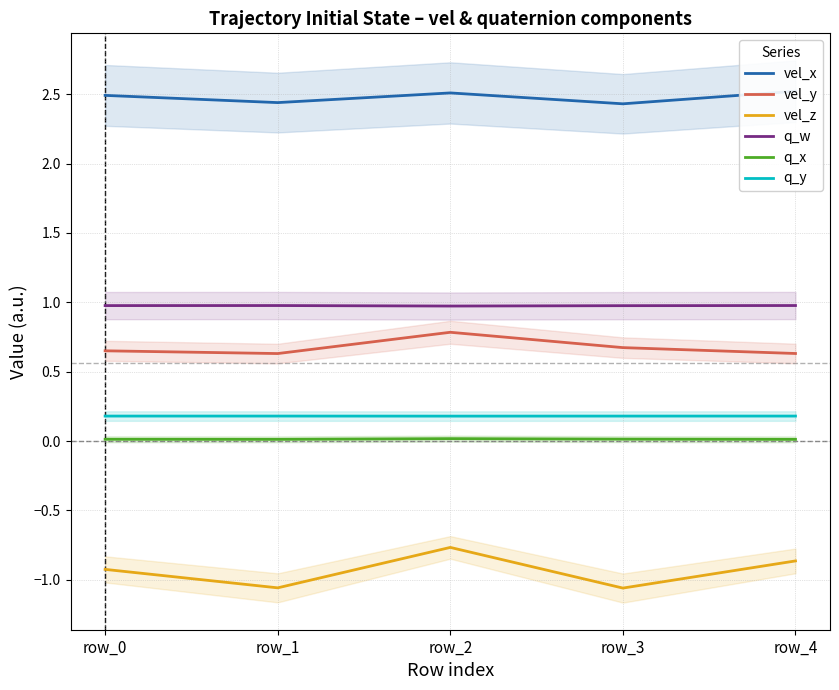

True or false: q_x and vel_y intersect in this chart.

False